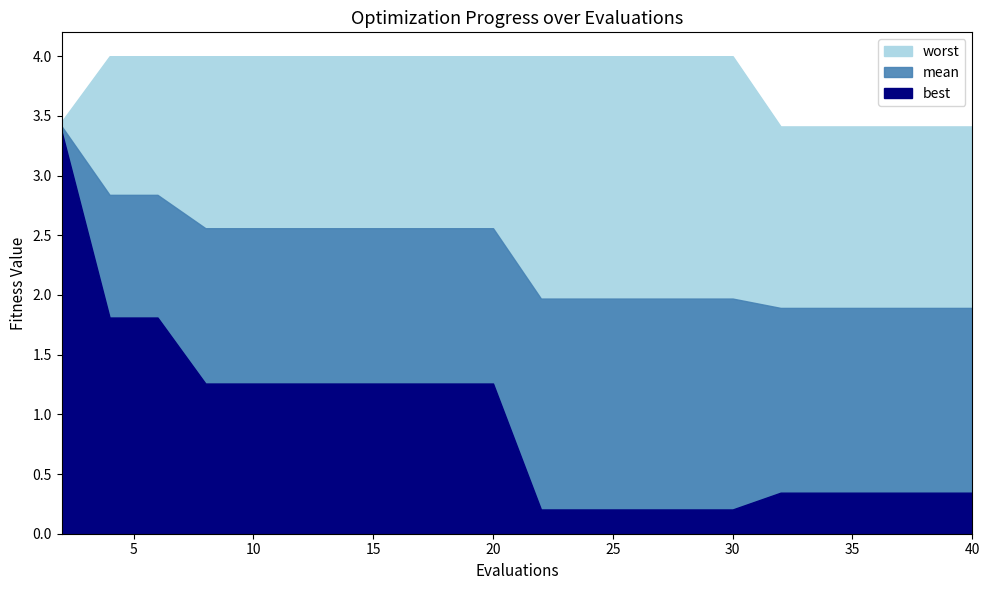

What is the difference between the second highest and minimum values in the worst series?

0.6